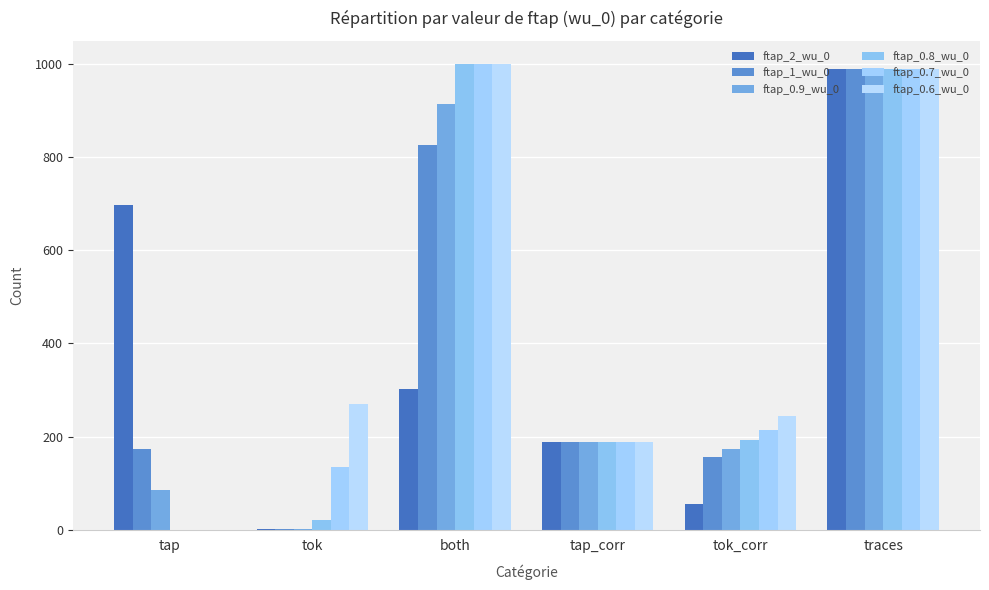

Reading left to right, list all the values displayed in this chart.

ftap_2_wu_0: 697	1	303	188	54	990
ftap_1_wu_0: 174	1	826	188	155	990
ftap_0.9_wu_0: 86	1	914	188	173	990
ftap_0.8_wu_0: 0	20	1000	188	193	990
ftap_0.7_wu_0: 0	134	1000	188	213	990
ftap_0.6_wu_0: 0	270	1000	188	244	990